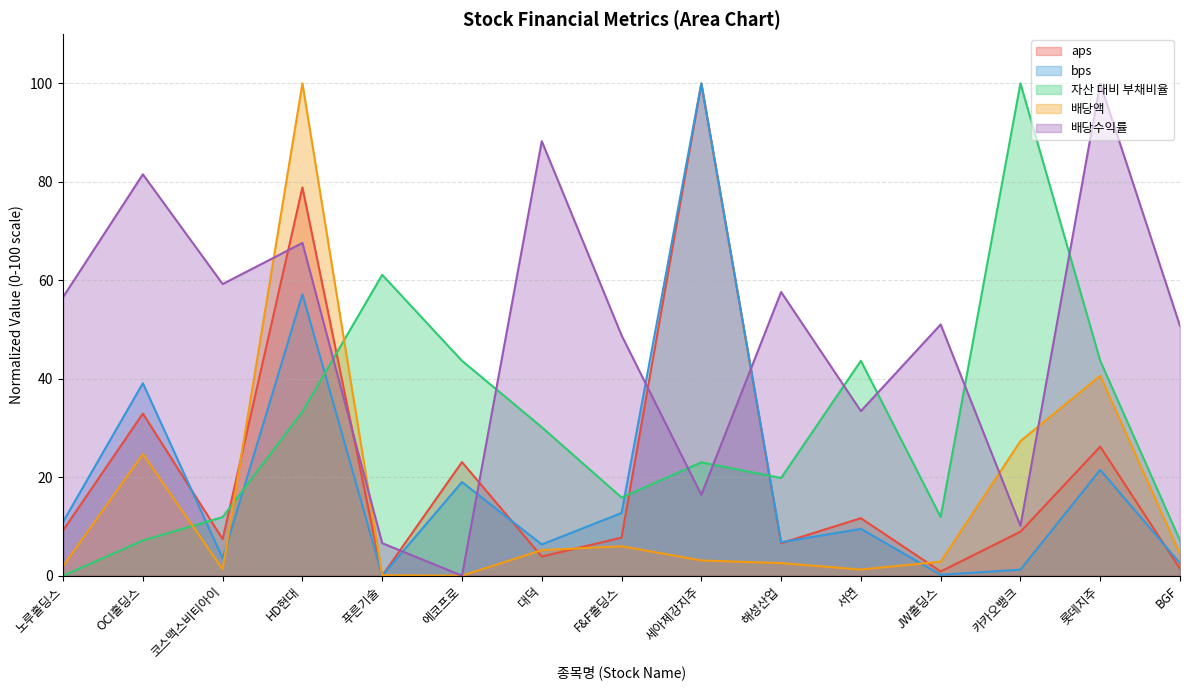

What is the difference between the maximum and minimum values in the aps series?

100.0